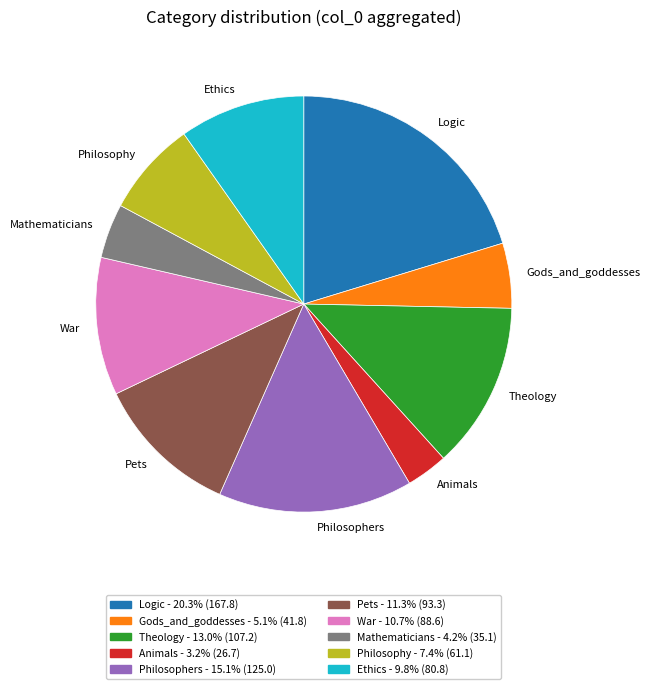

Is there a majority slice in this chart?

No